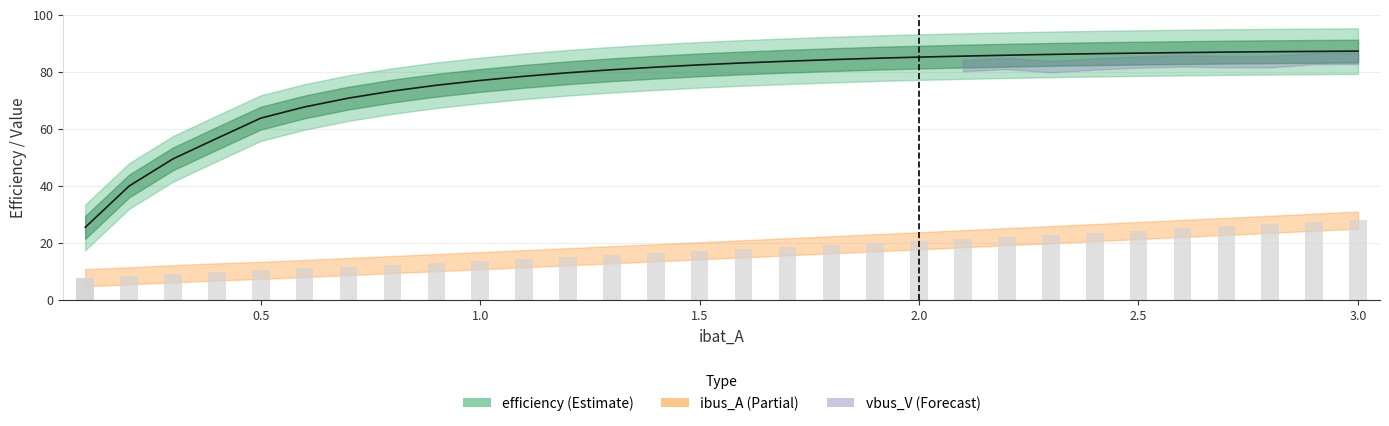

At how many categories does at least one series exceed 44?

28